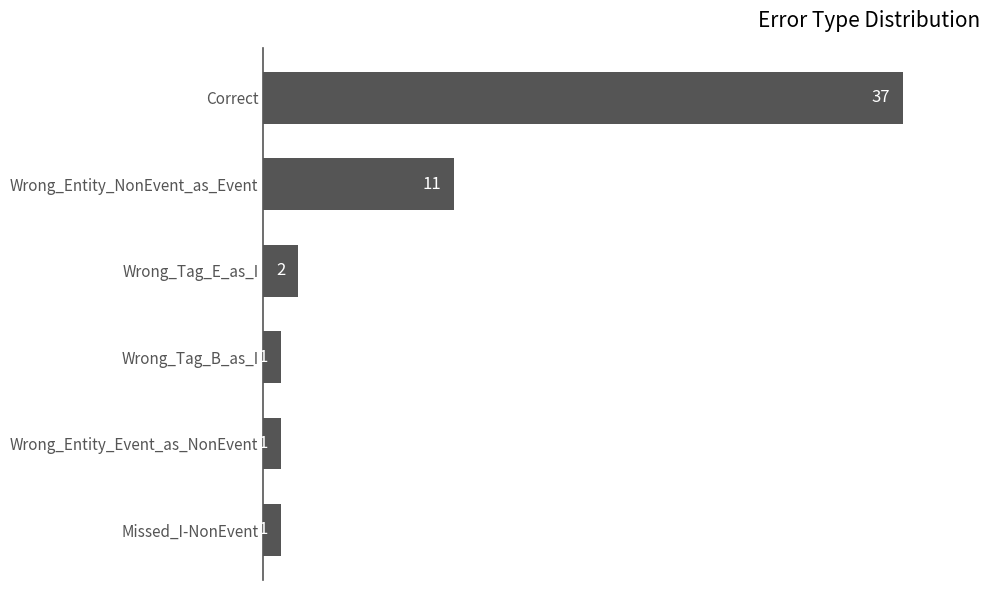

Does the chart contain stacked bars?

No